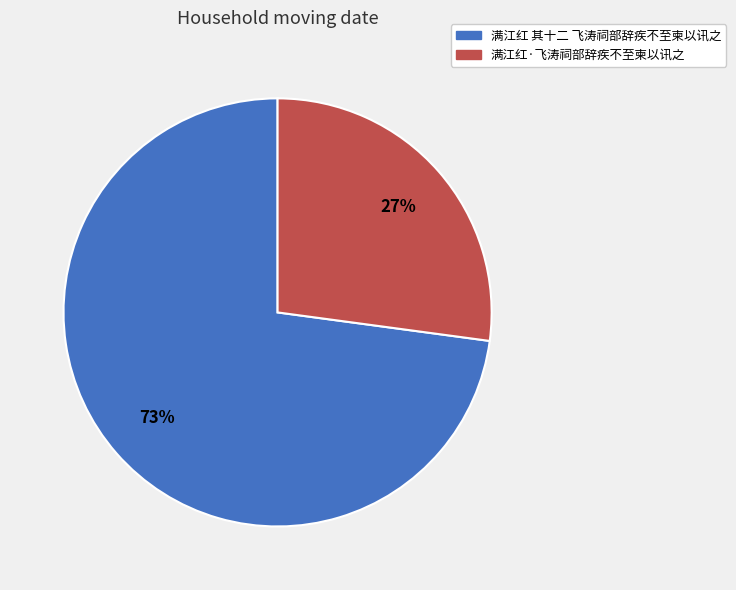

Is it true that 满江红·飞涛祠部辞疾不至柬以讯之 is 27% of the pie?

True